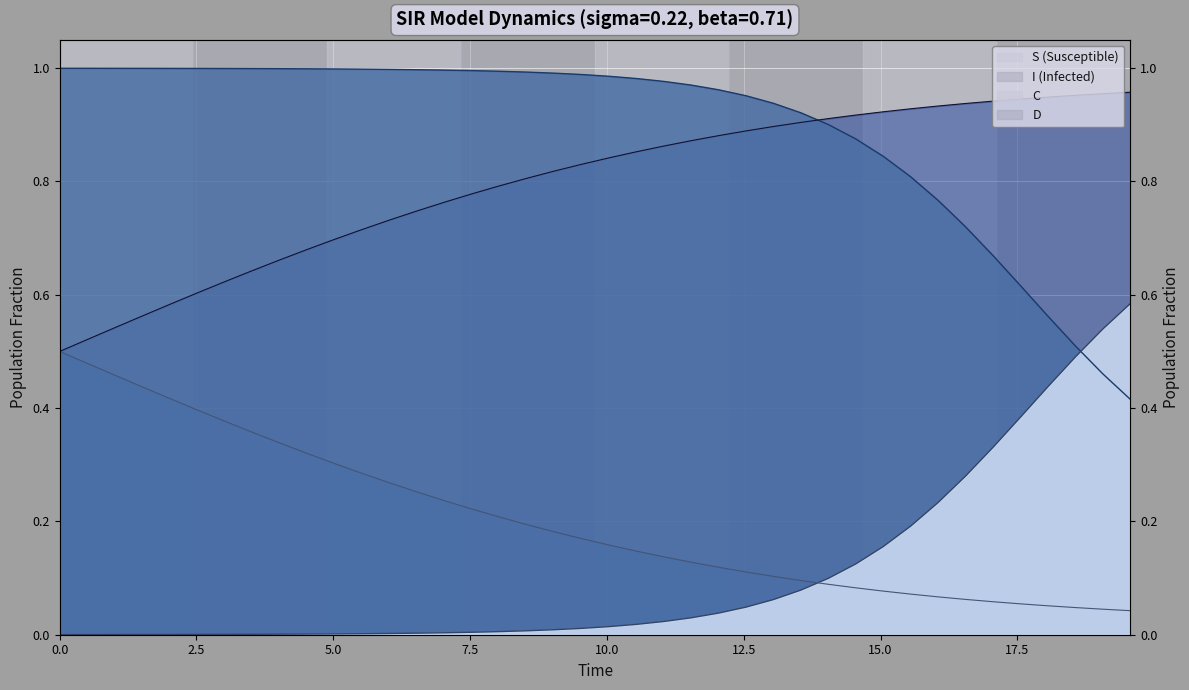

How many lines are shown in the chart?

4